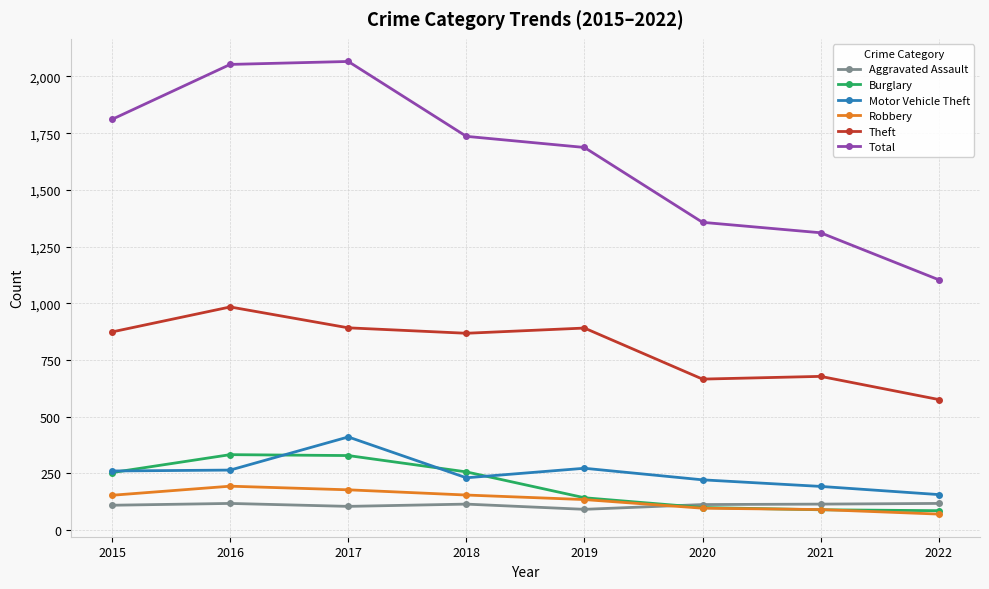

How many categories are shown in the chart?

8